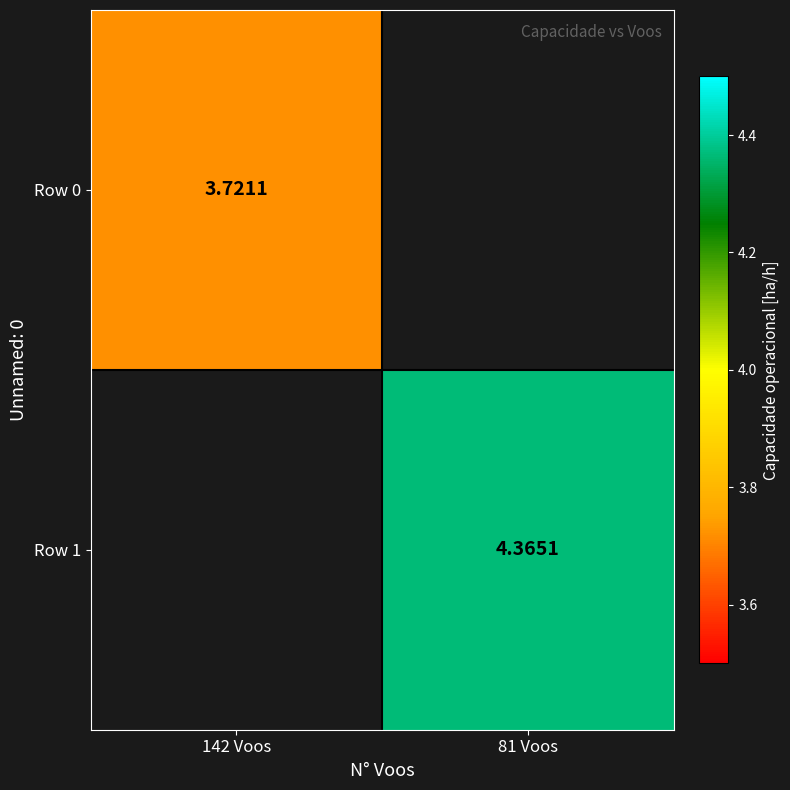

How many positive values does the Row 1 series have?

1